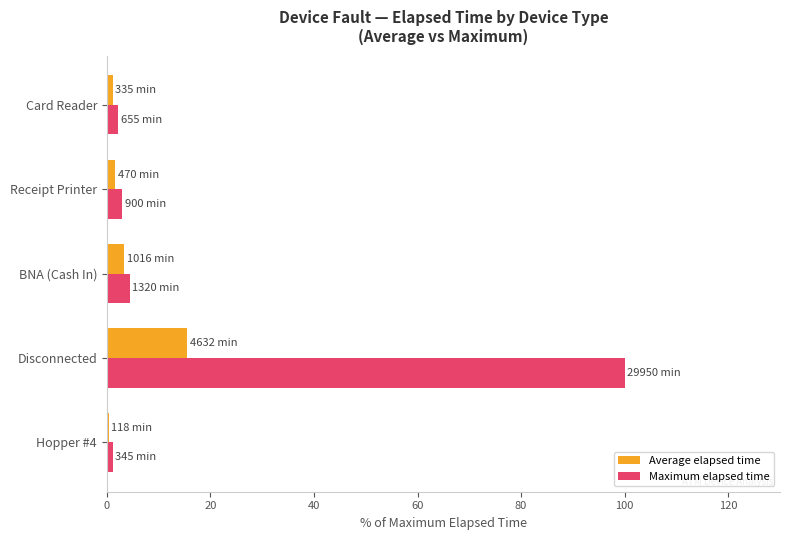

What is the greatest value displayed?

100.0